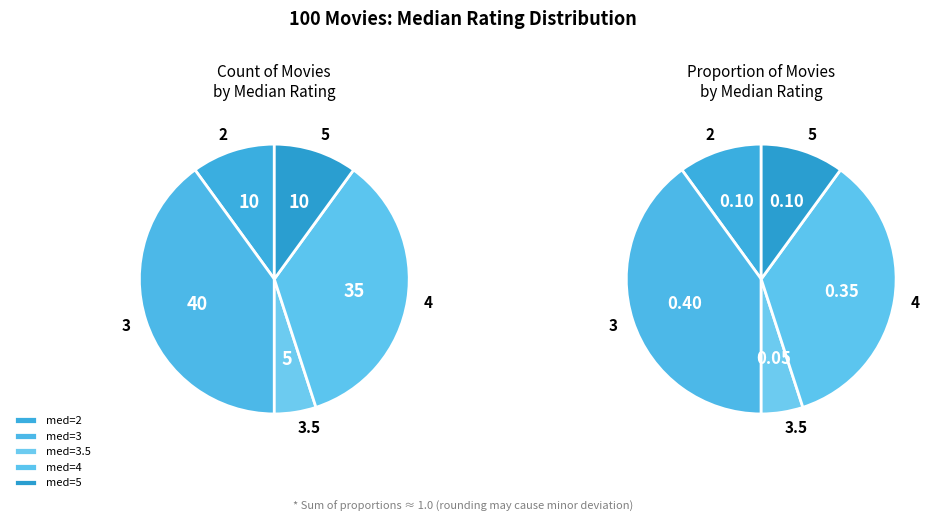

How many segments does this pie chart have?

5